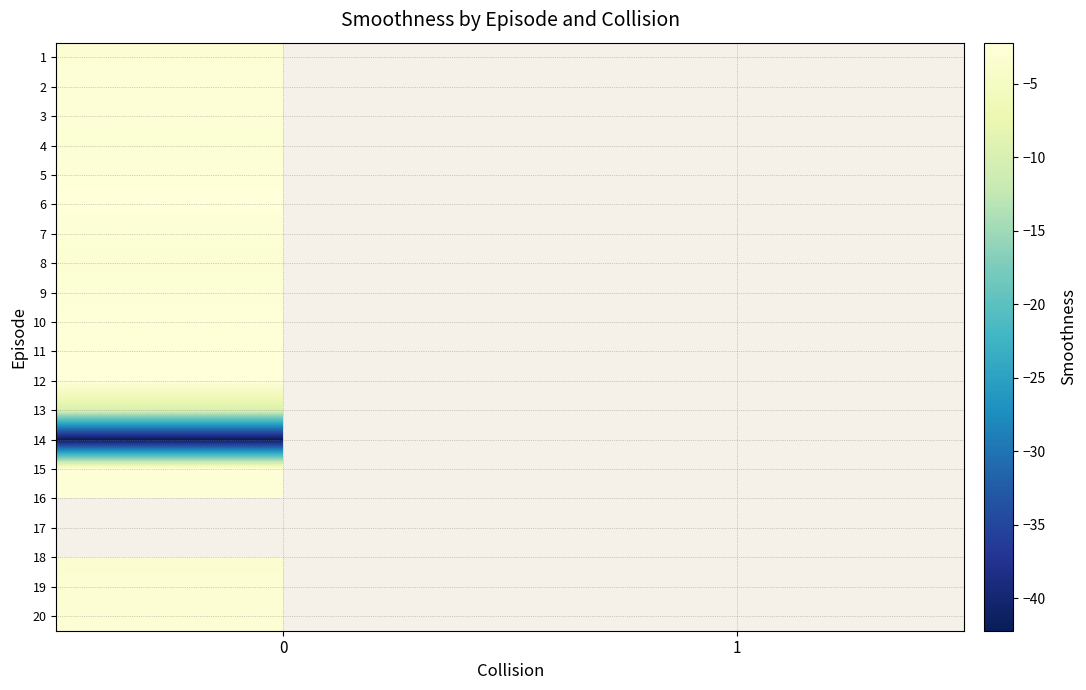

How many data points does each series have?

2